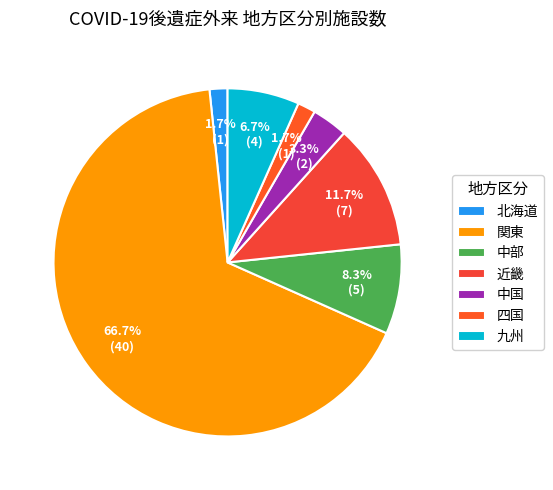

Does 四国 account for over 50% of the chart?

No